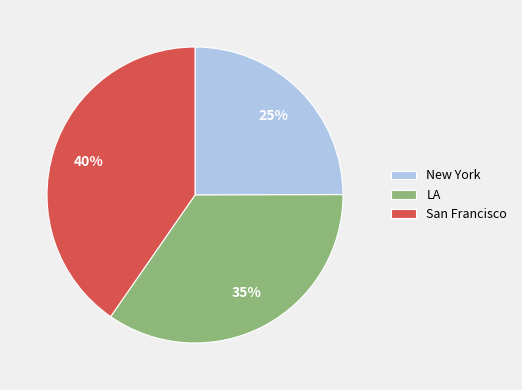

Does any single category account for the majority?

No